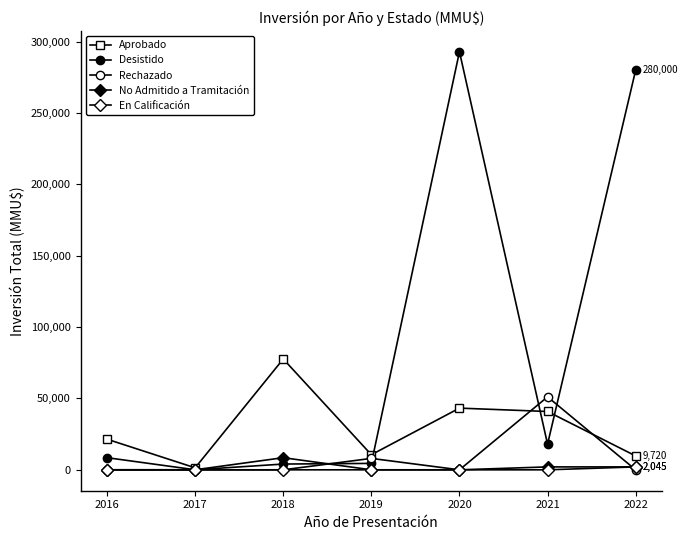

Is the value of Desistido at 2019 greater than the value of No Admitido a Tramitación at 2018?

No